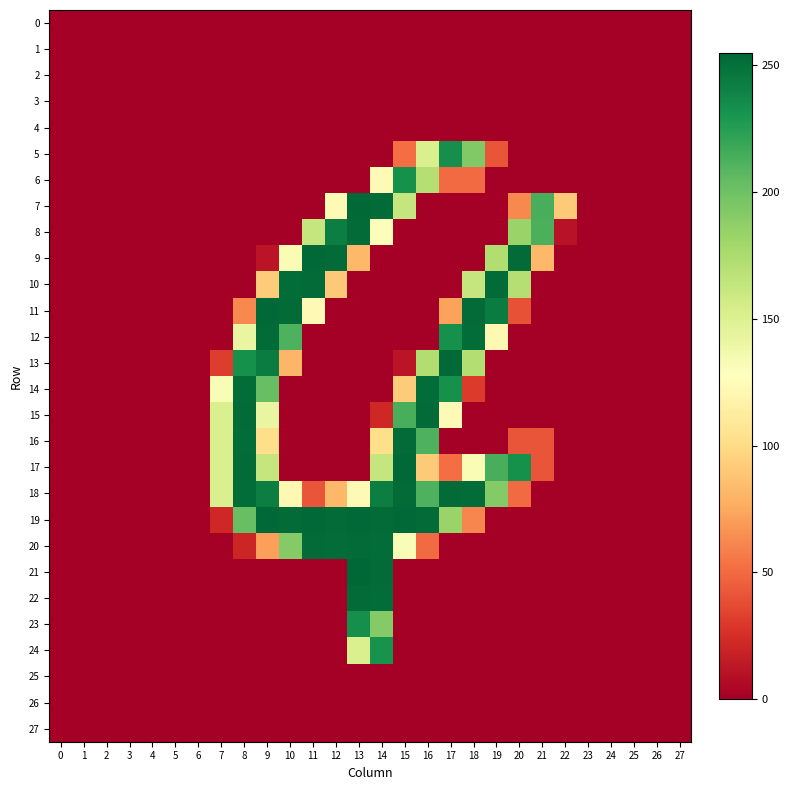

Count the number of data series in this chart.

28